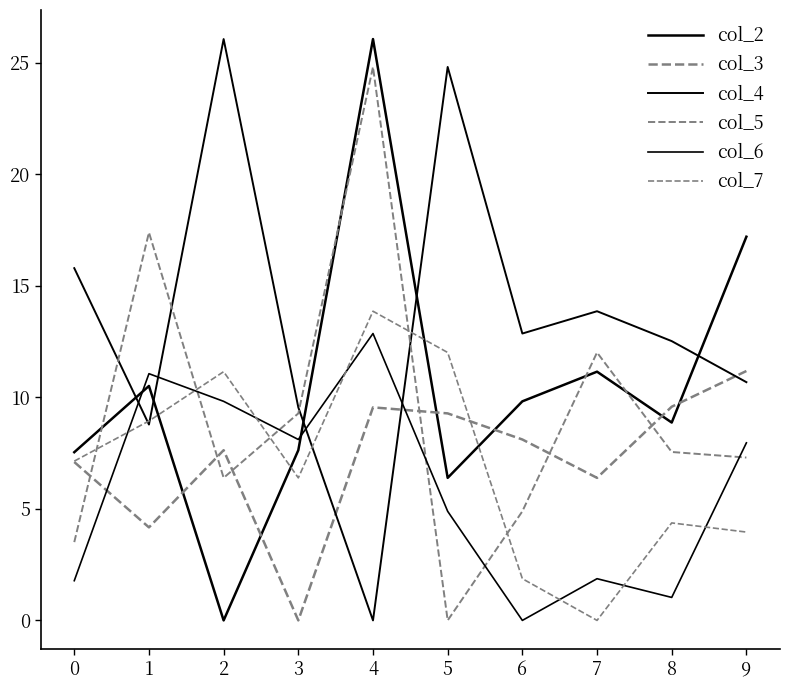

Rank the categories by col_5 value from lowest to highest.

5, 0, 6, 2, 9, 8, 3, 7, 1, 4